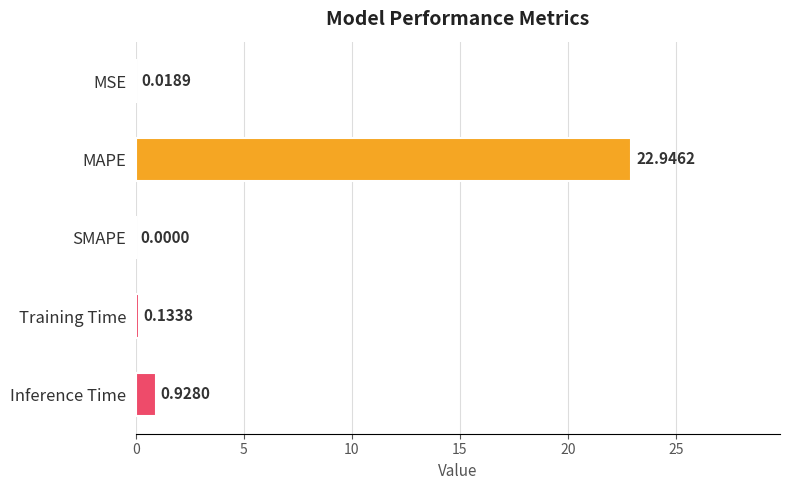

Between MAPE and MSE, which is larger?

MAPE